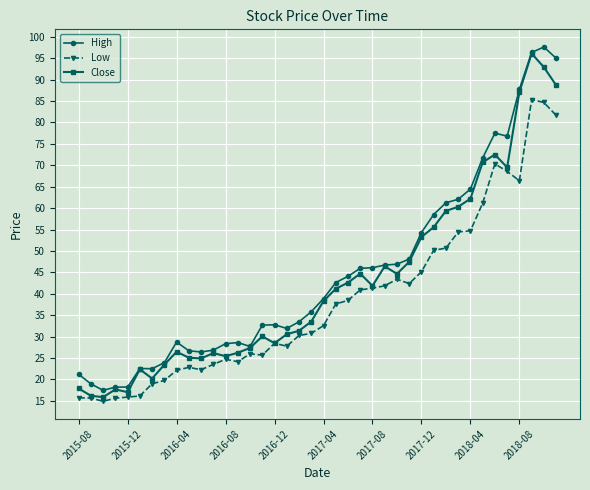

What is the minimum value shown in the chart?

14.9